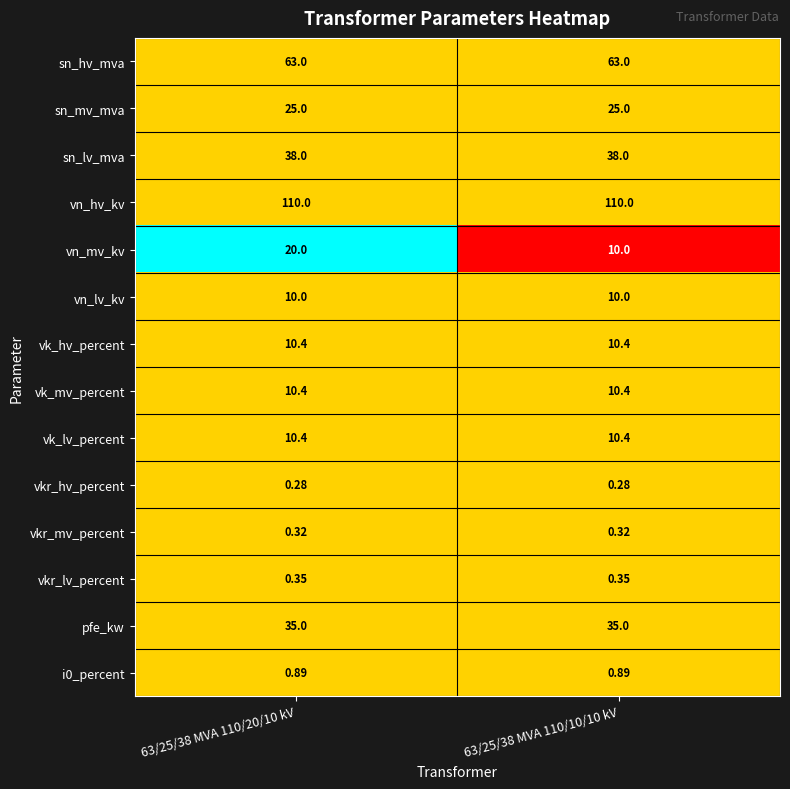

Which series has the largest total across all categories?

vn_hv_kv